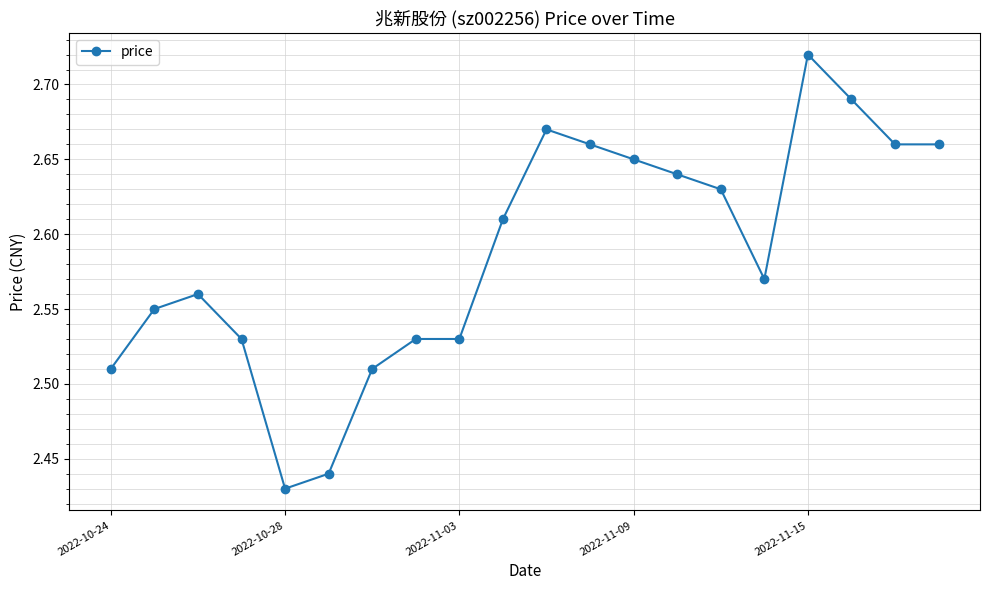

What is the difference between the second highest and minimum values?

0.3